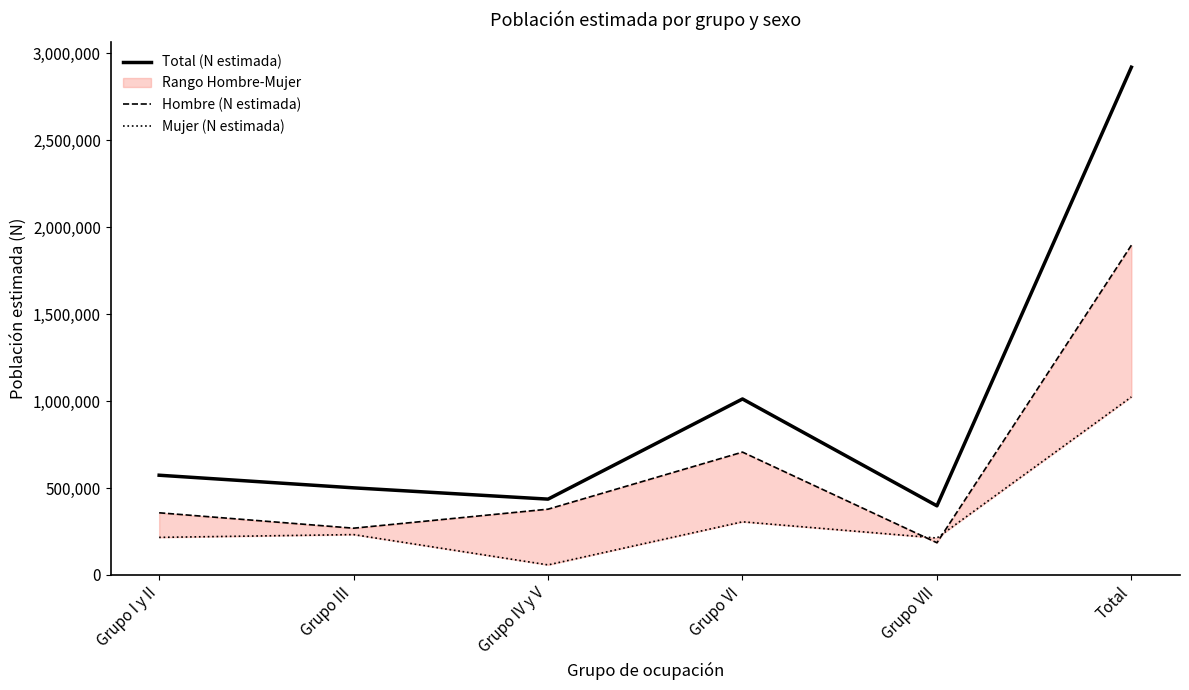

At which label does Hombre (N estimada) first exceed 378113?

Grupo VI